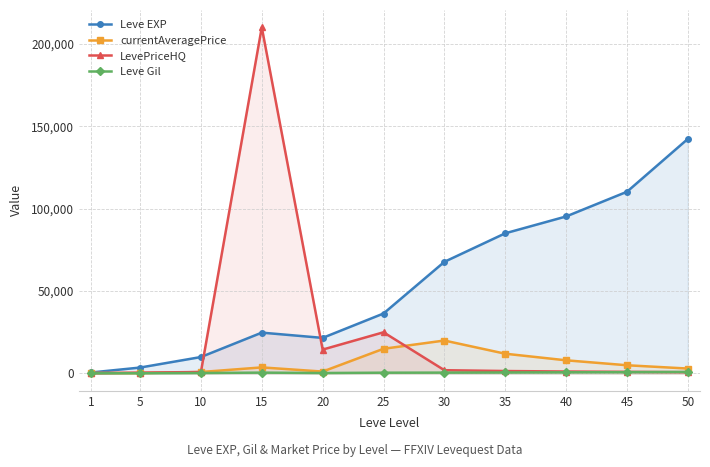

Where does the currentAveragePrice series first go above 3700?

25